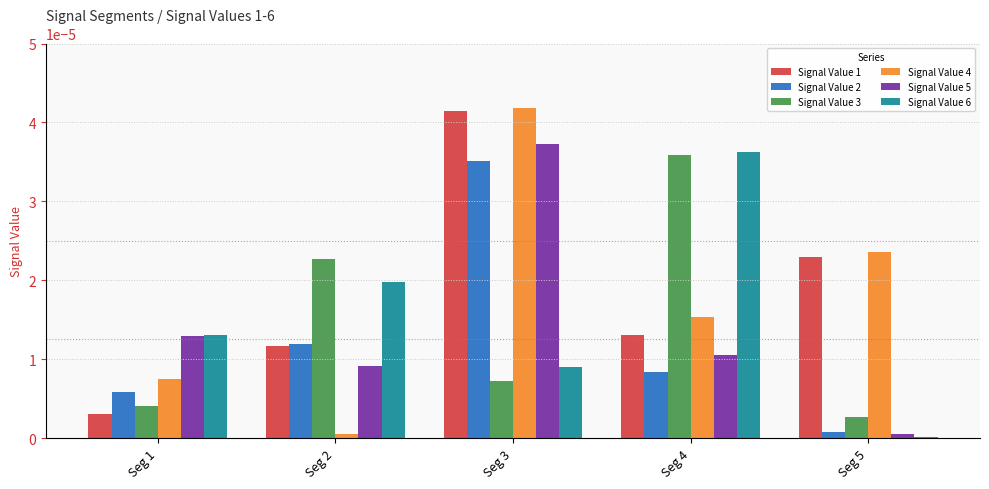

Rank the categories by Signal Value 3 value from highest to lowest.

Seg 4, Seg 2, Seg 3, Seg 1, Seg 5